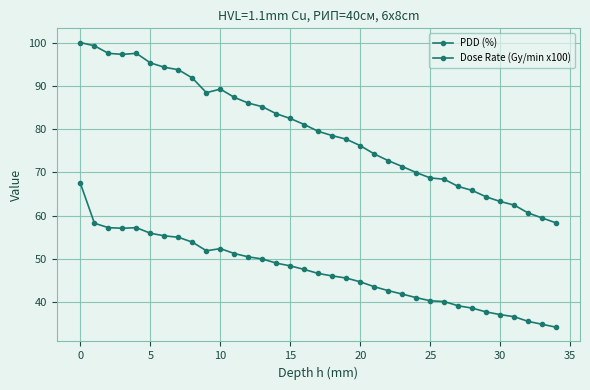

How many lines are shown in the chart?

2